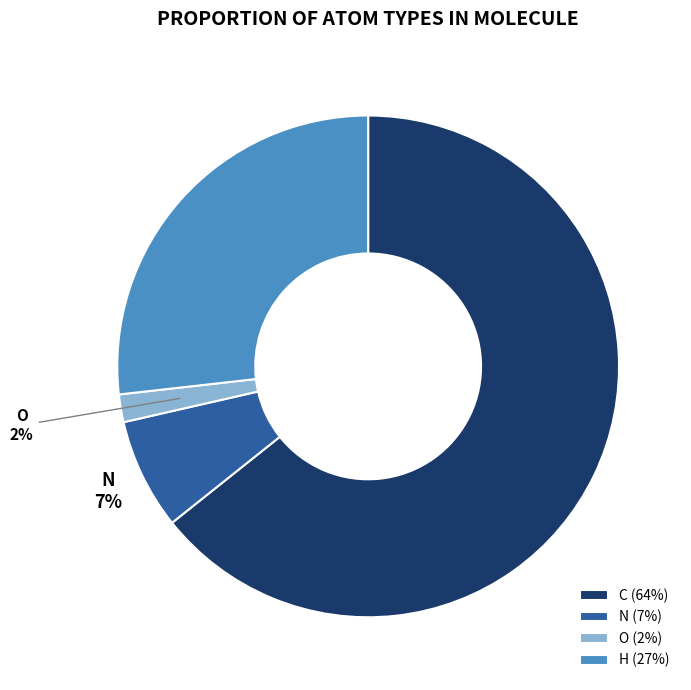

To the nearest percent, what is the combined percentage of N and O?

9%